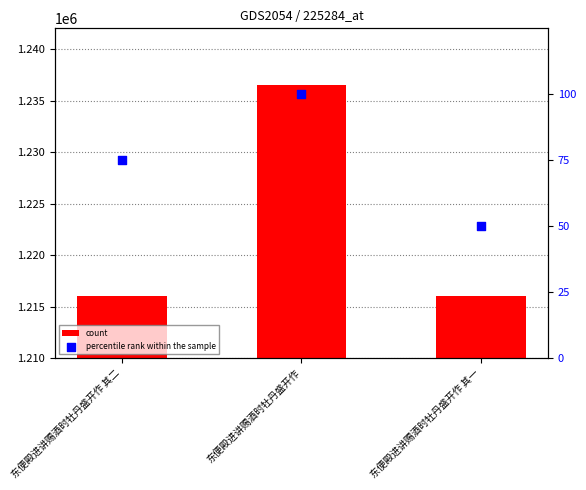

What is the total value across all series at 东便殿进讲赐酒时牡丹盛开作 其一?

1216092